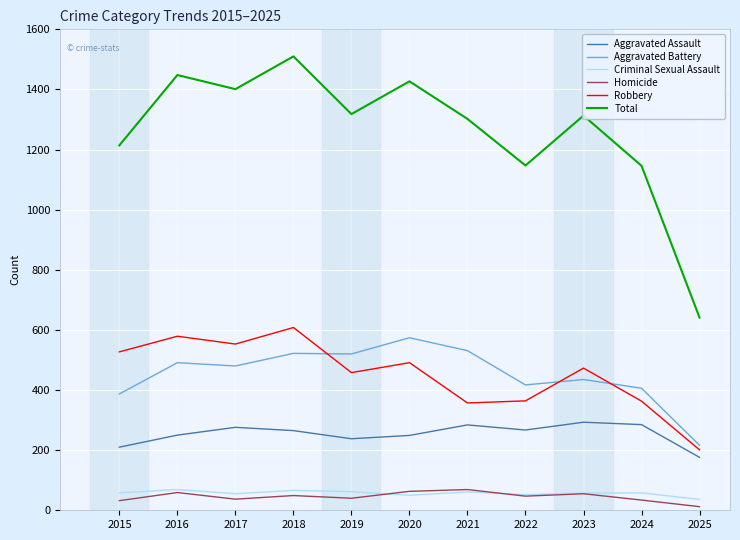

Which series has the largest range (max minus min)?

Total